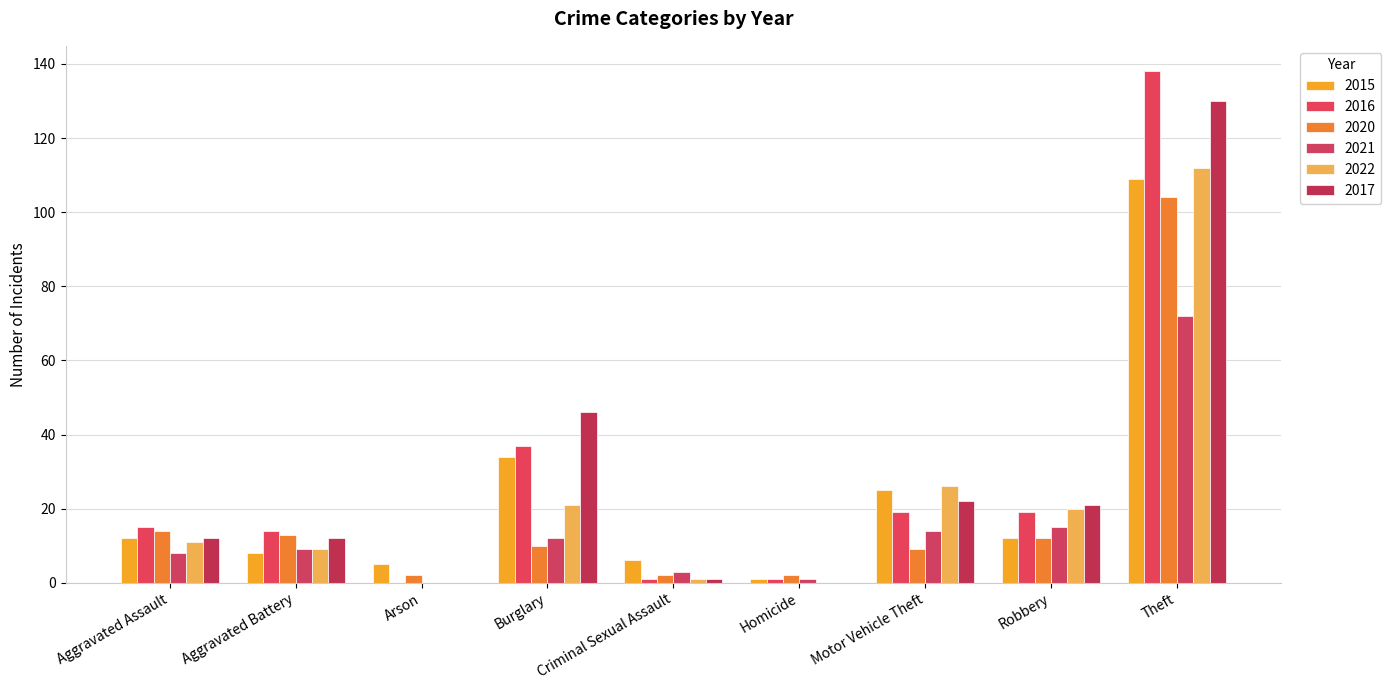

What is the label of the 9th bar from the left?

Theft